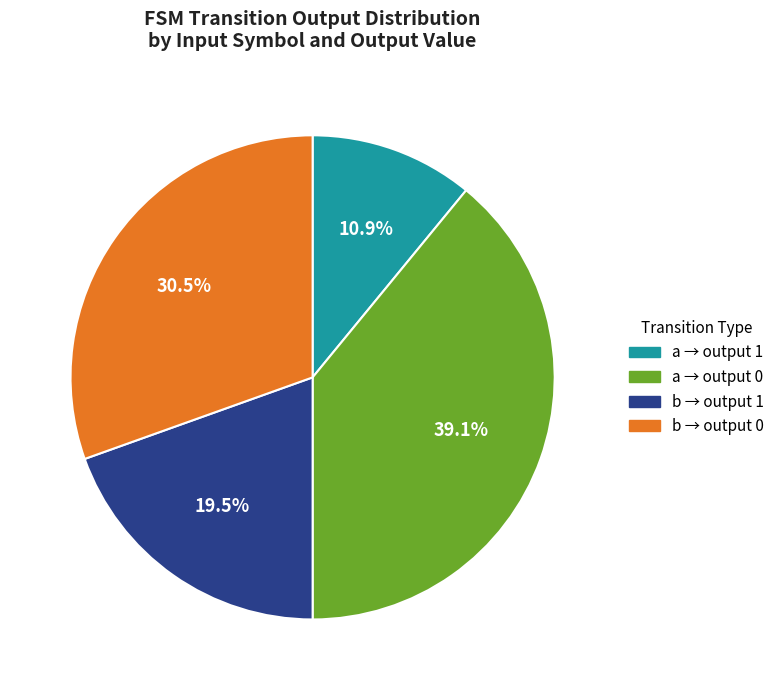

Does any single category account for the majority?

No